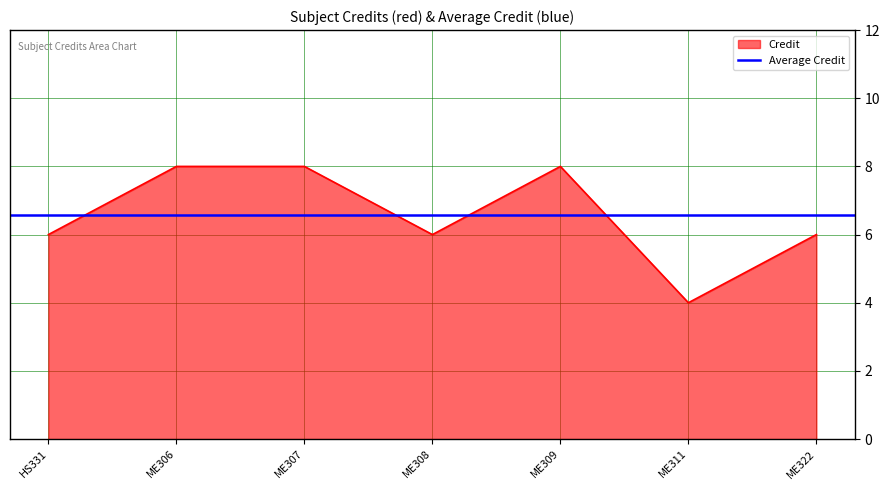

How many points are lower than both their immediate neighbors (excluding endpoints)?

2